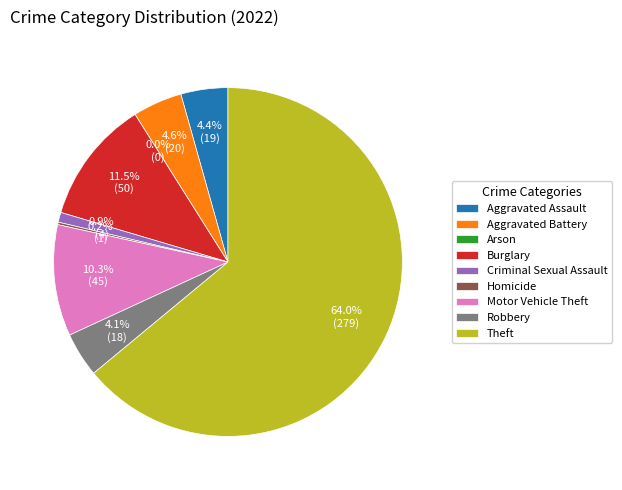

Rank the categories by value from highest to lowest.

Theft, Burglary, Motor Vehicle Theft, Aggravated Battery, Aggravated Assault, Robbery, Criminal Sexual Assault, Homicide, Arson